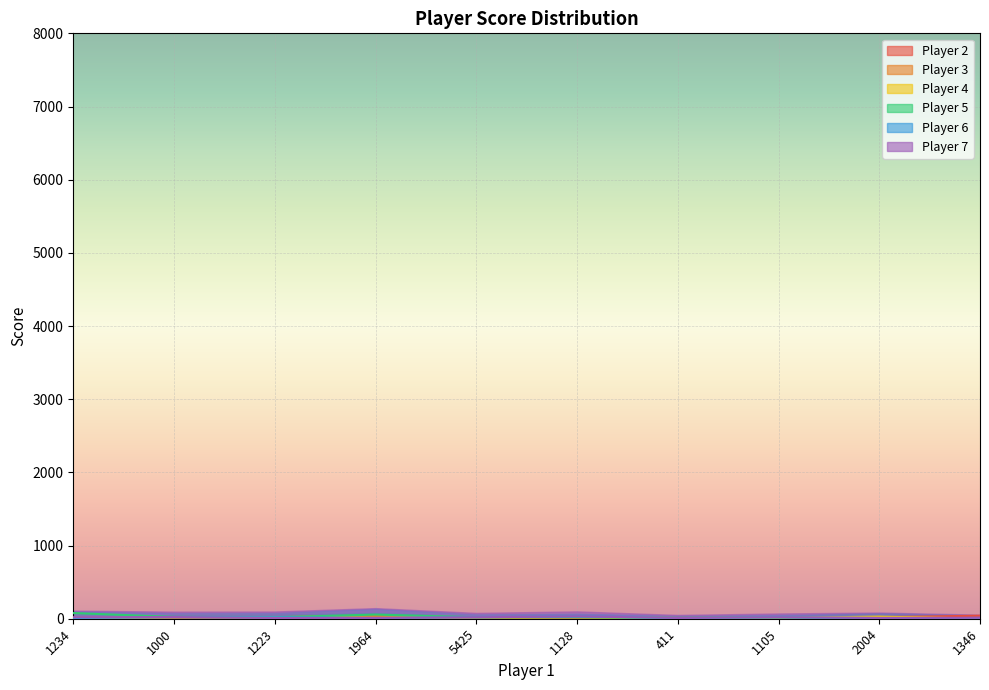

Between which two adjacent categories do Player 3 and Player 6 first intersect?

1223 and 1964